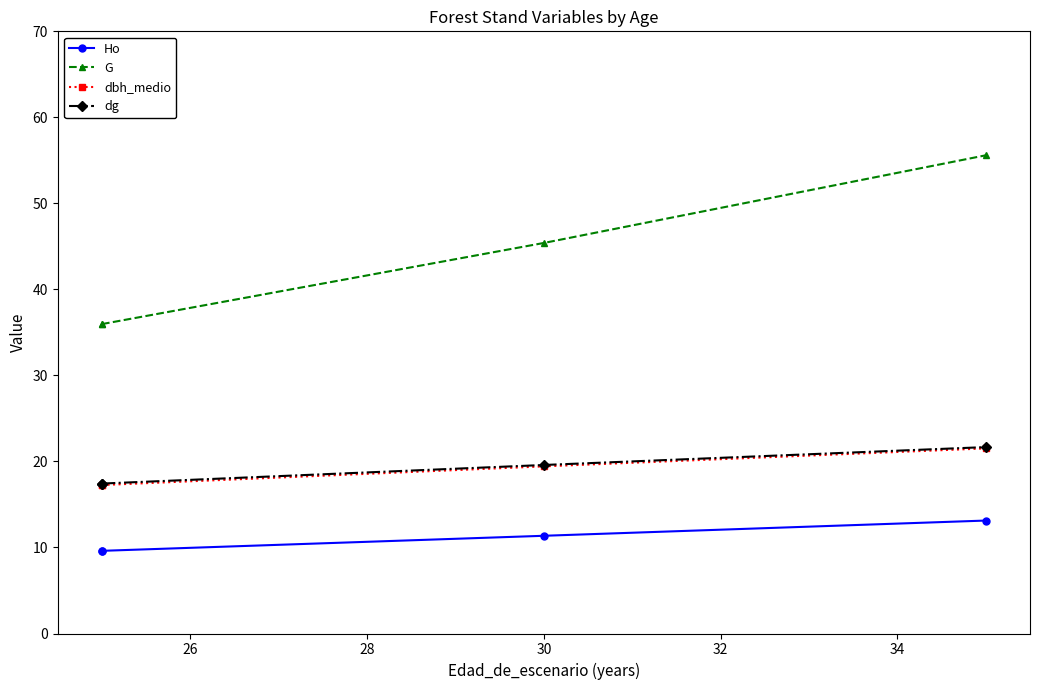

True or false: dbh_medio and dg cross at least once.

False